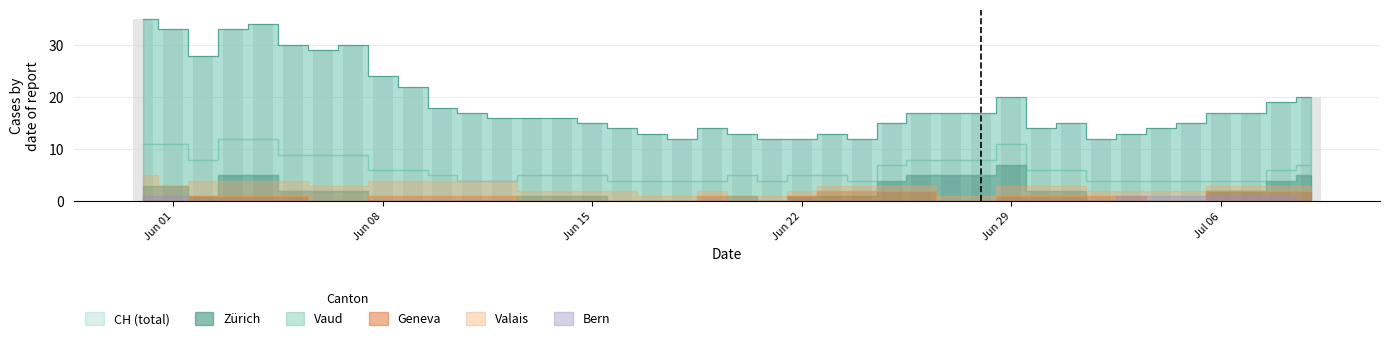

Which series has the largest total across all categories?

CH